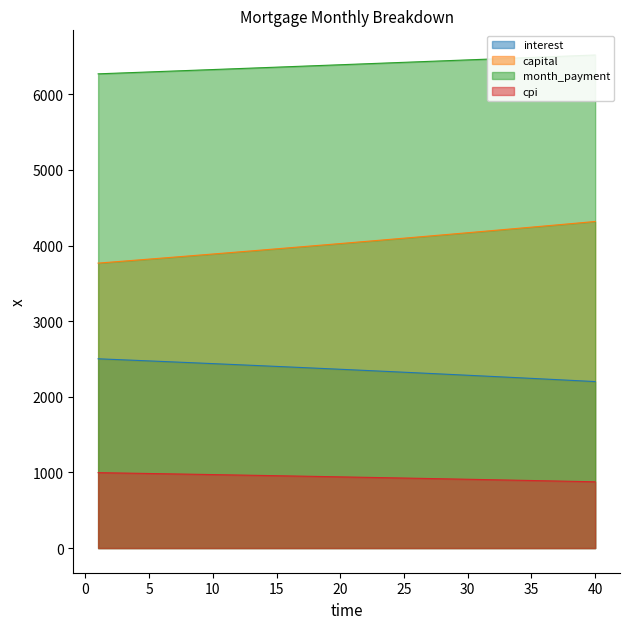

At how many categories does at least one series exceed 5837?

40